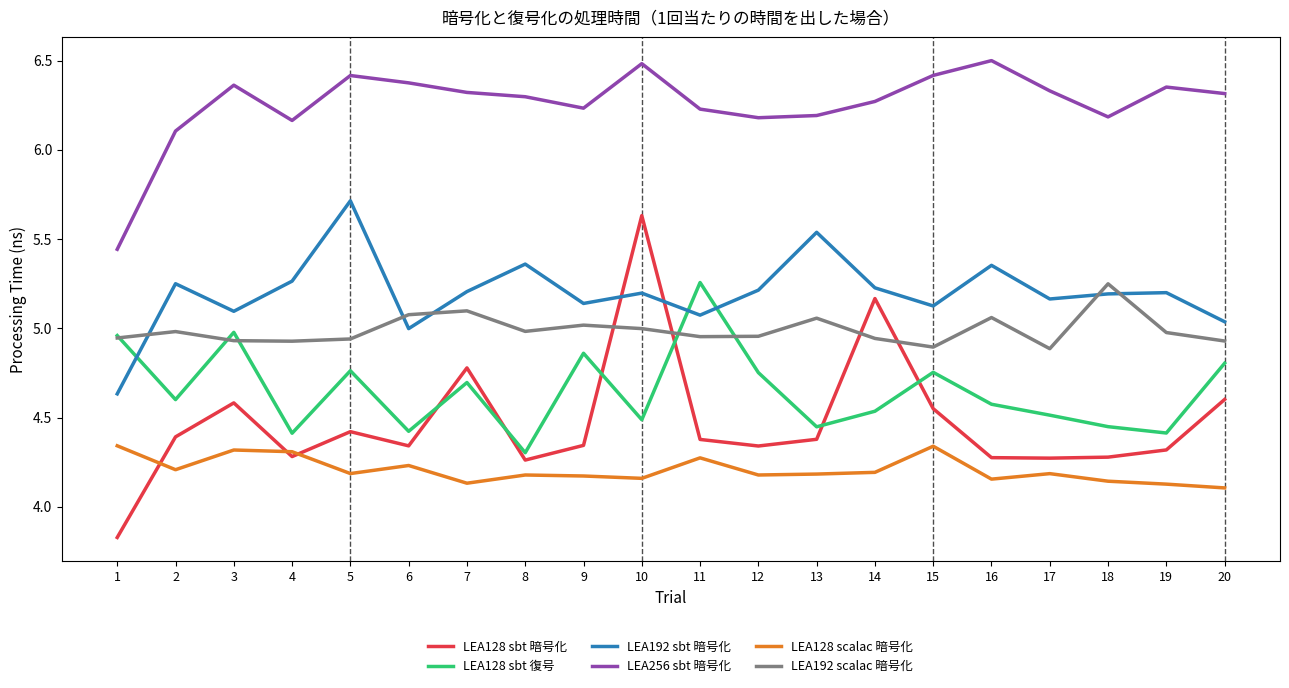

What is the greatest value displayed?

6.5